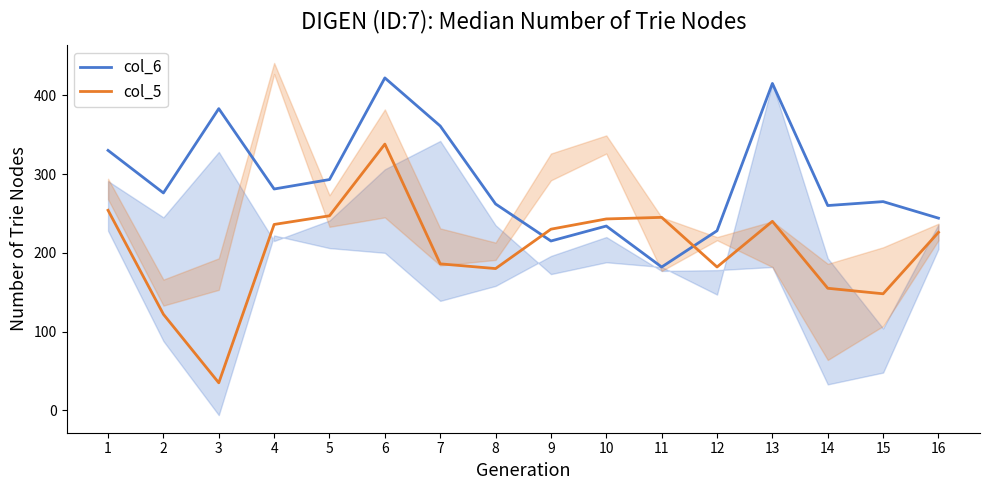

How many times do col_5 and col_6 cross each other?

2